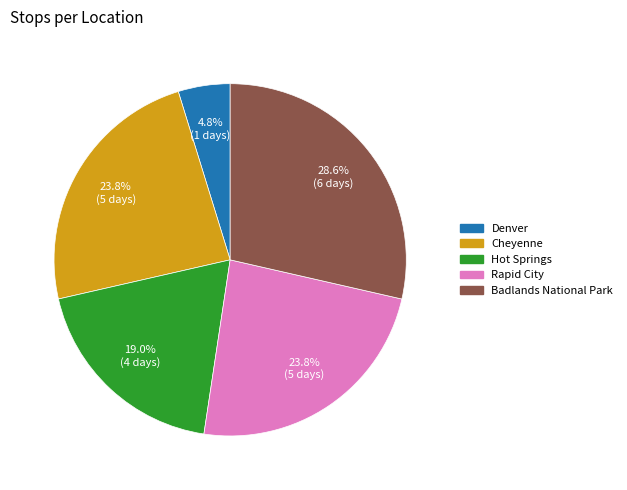

Is there a majority slice in this chart?

No